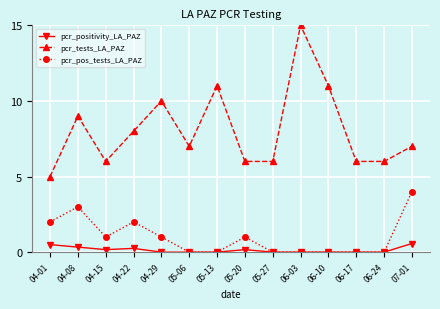

Does the chart display data point markers on the line(s)?

Yes